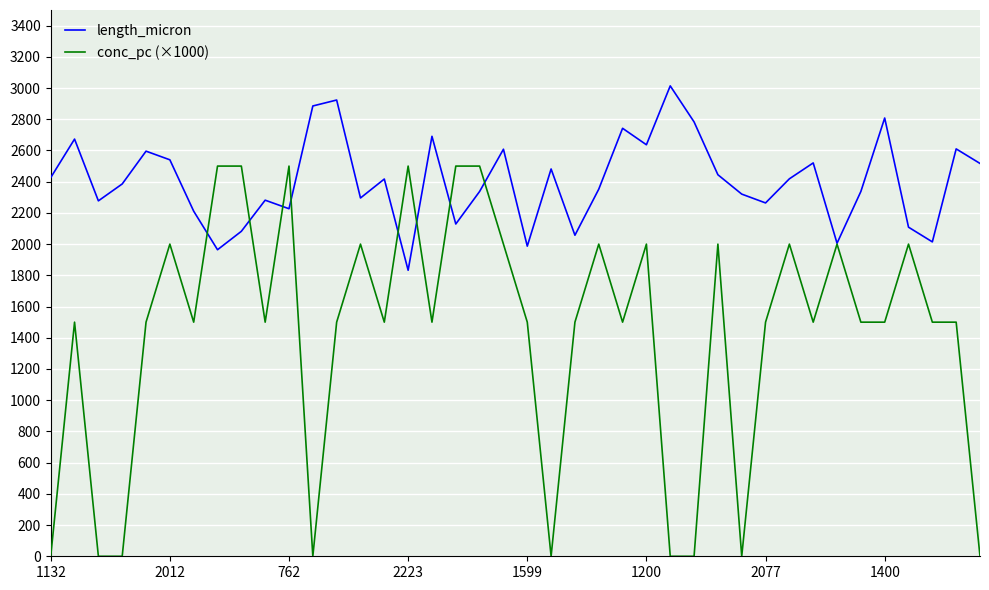

True or false: conc_pc (×1000) and length_micron cross at least once.

True